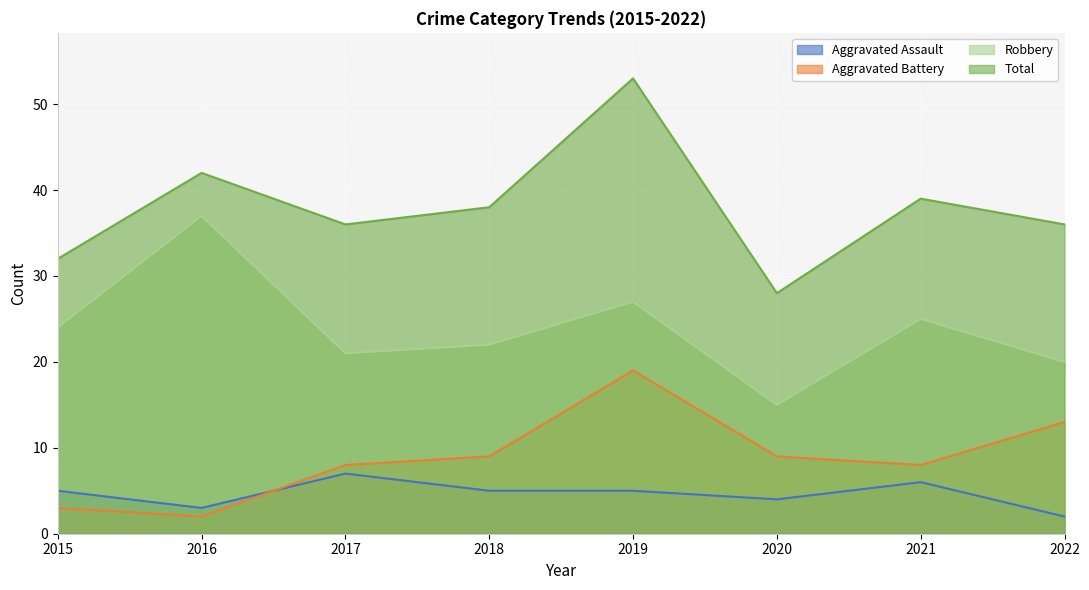

What is the difference between the second highest and minimum values in the Aggravated Battery series?

11